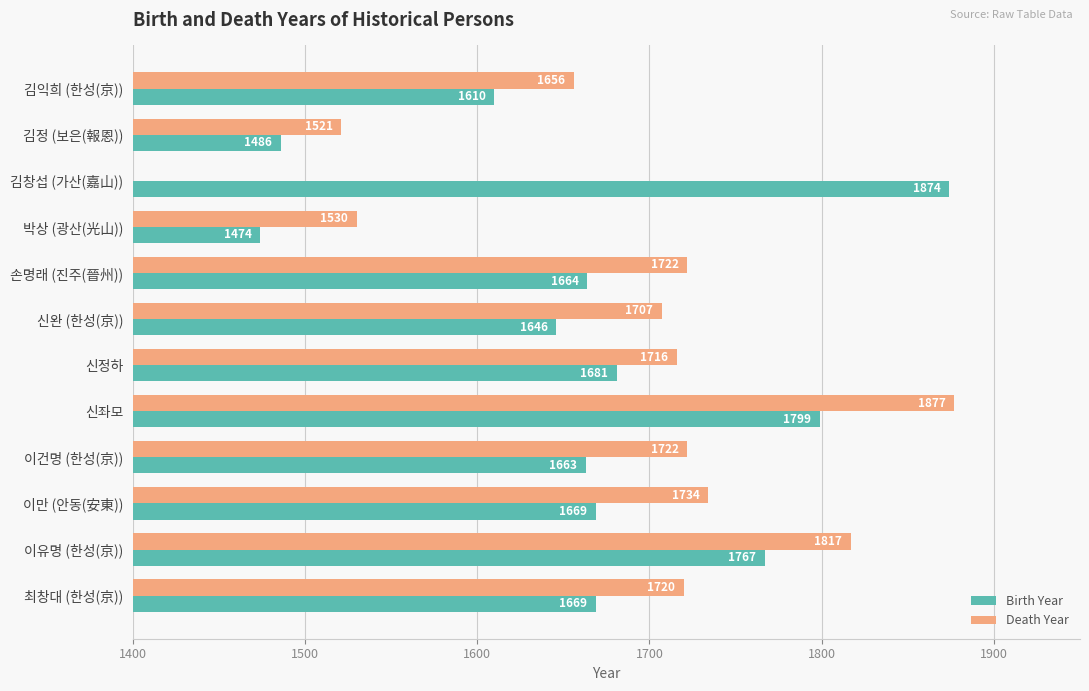

What is the value of the Death Year bar at the 1st from the left?

1656